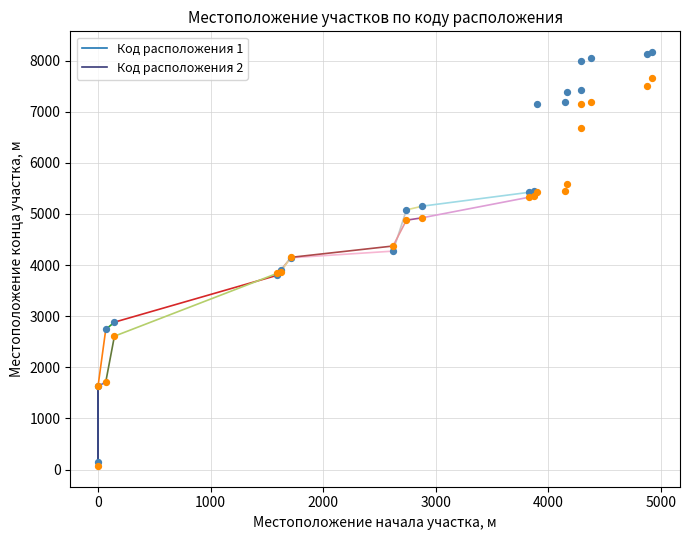

What are all the series names shown in the legend?

Код расположения 1, Код расположения 2